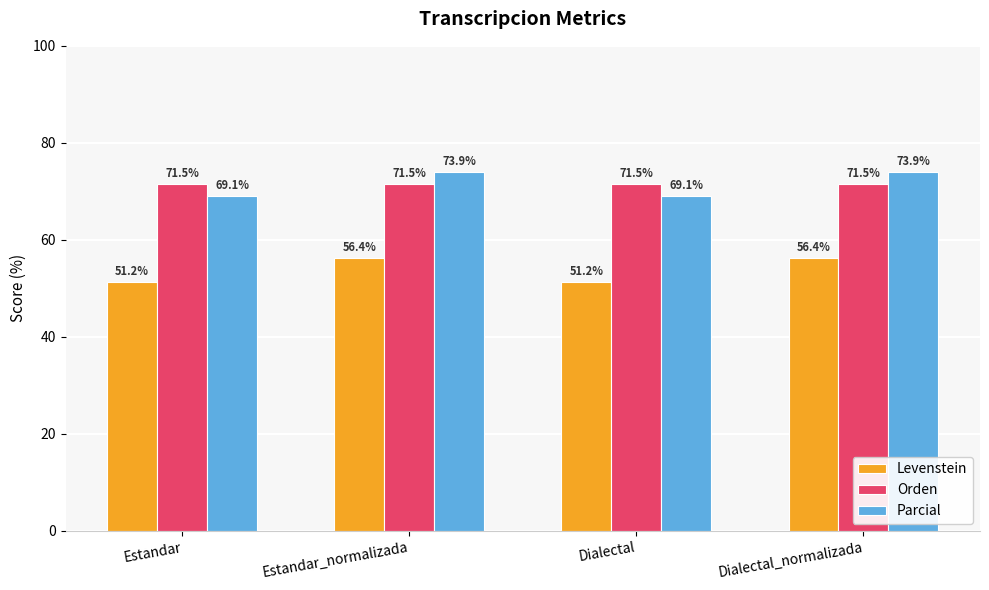

What is the approximate value of Levenstein at Dialectal?

51.2